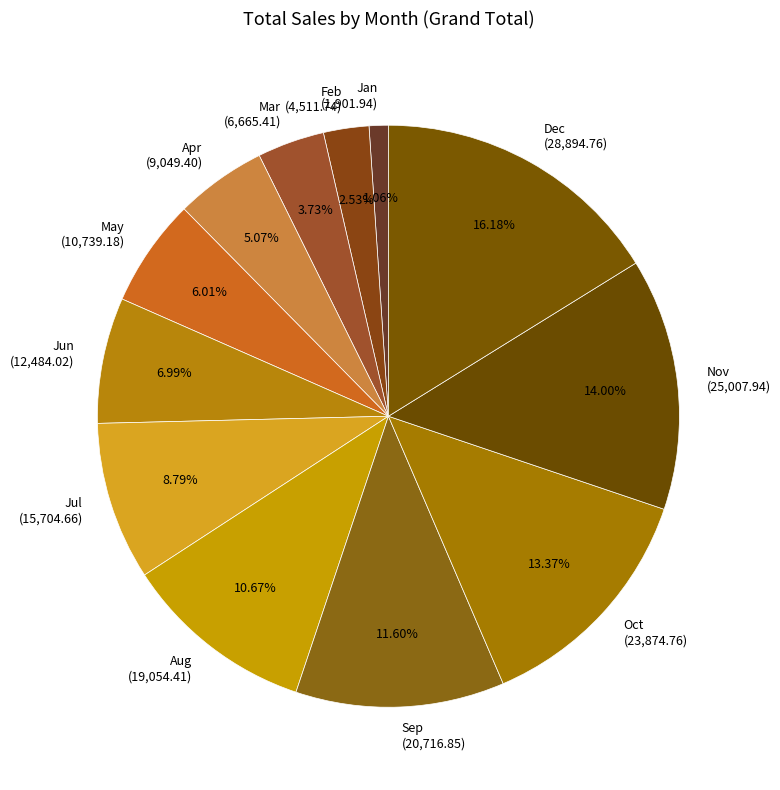

How many segments does this pie chart have?

12